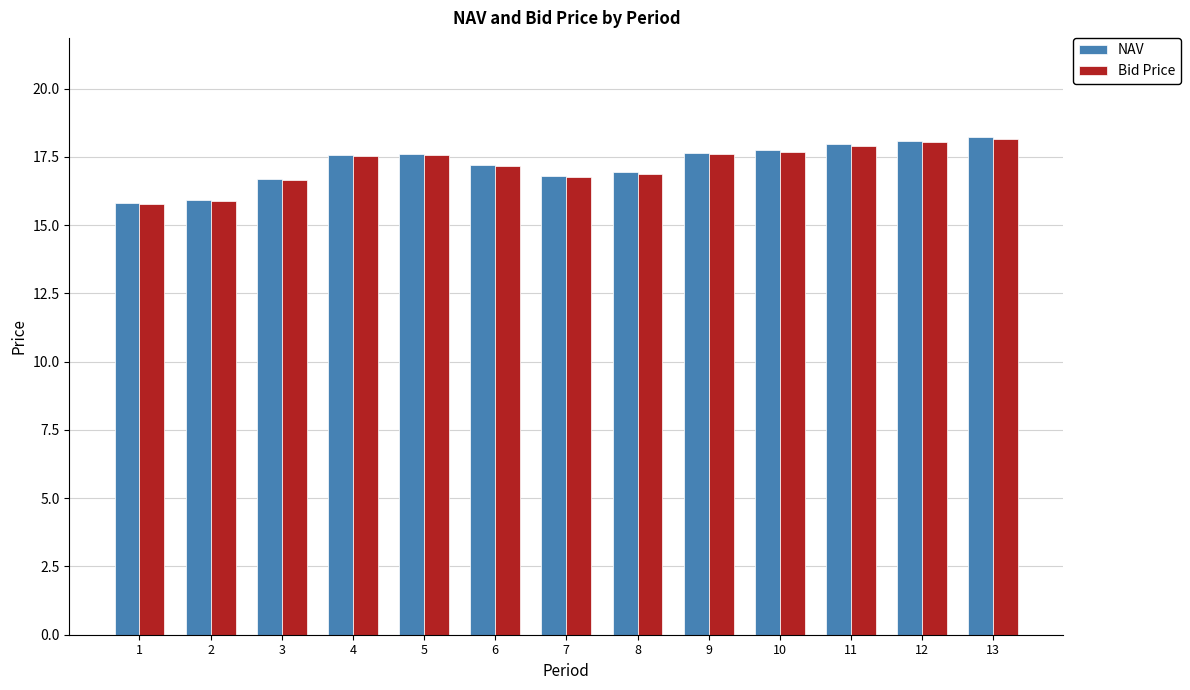

Is it true that NAV equals 6.7 at 7?

False